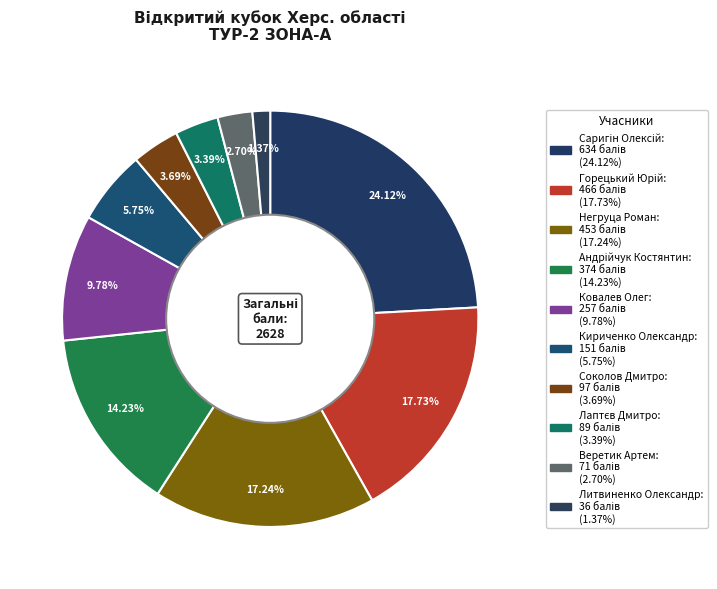

Count the number of slices in the pie.

10